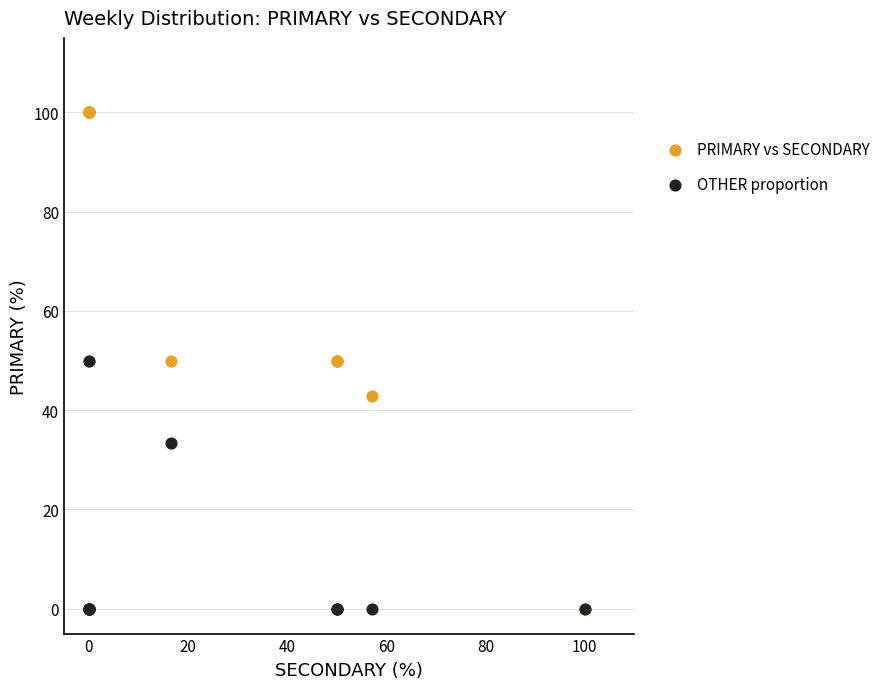

In the OTHER proportion series, what Y value is closest to 25?

33.3